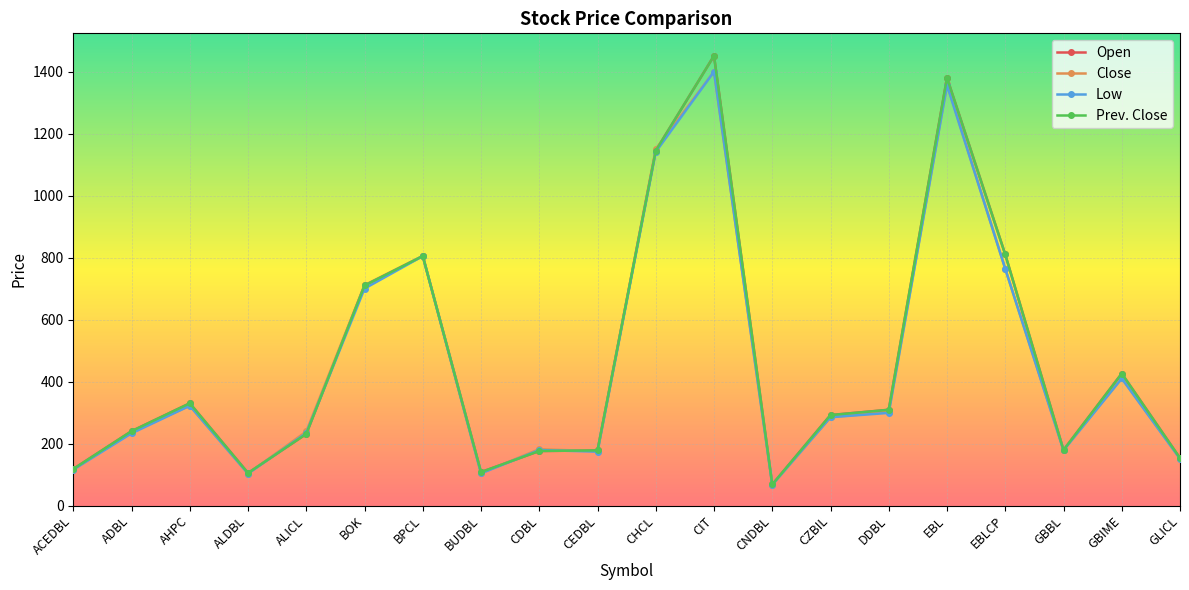

At which category is the sum across all series the highest?

CIT